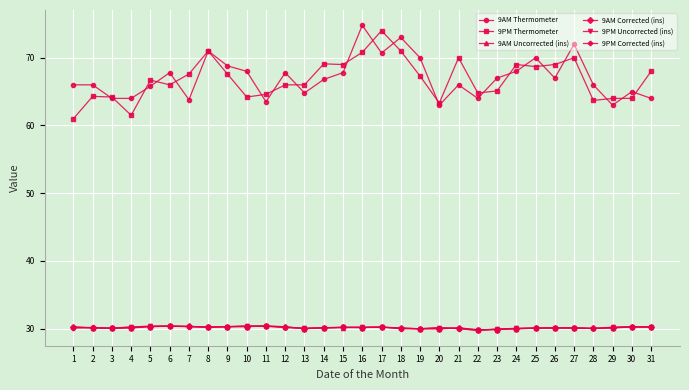

What is the total value across all series at 19?

257.2